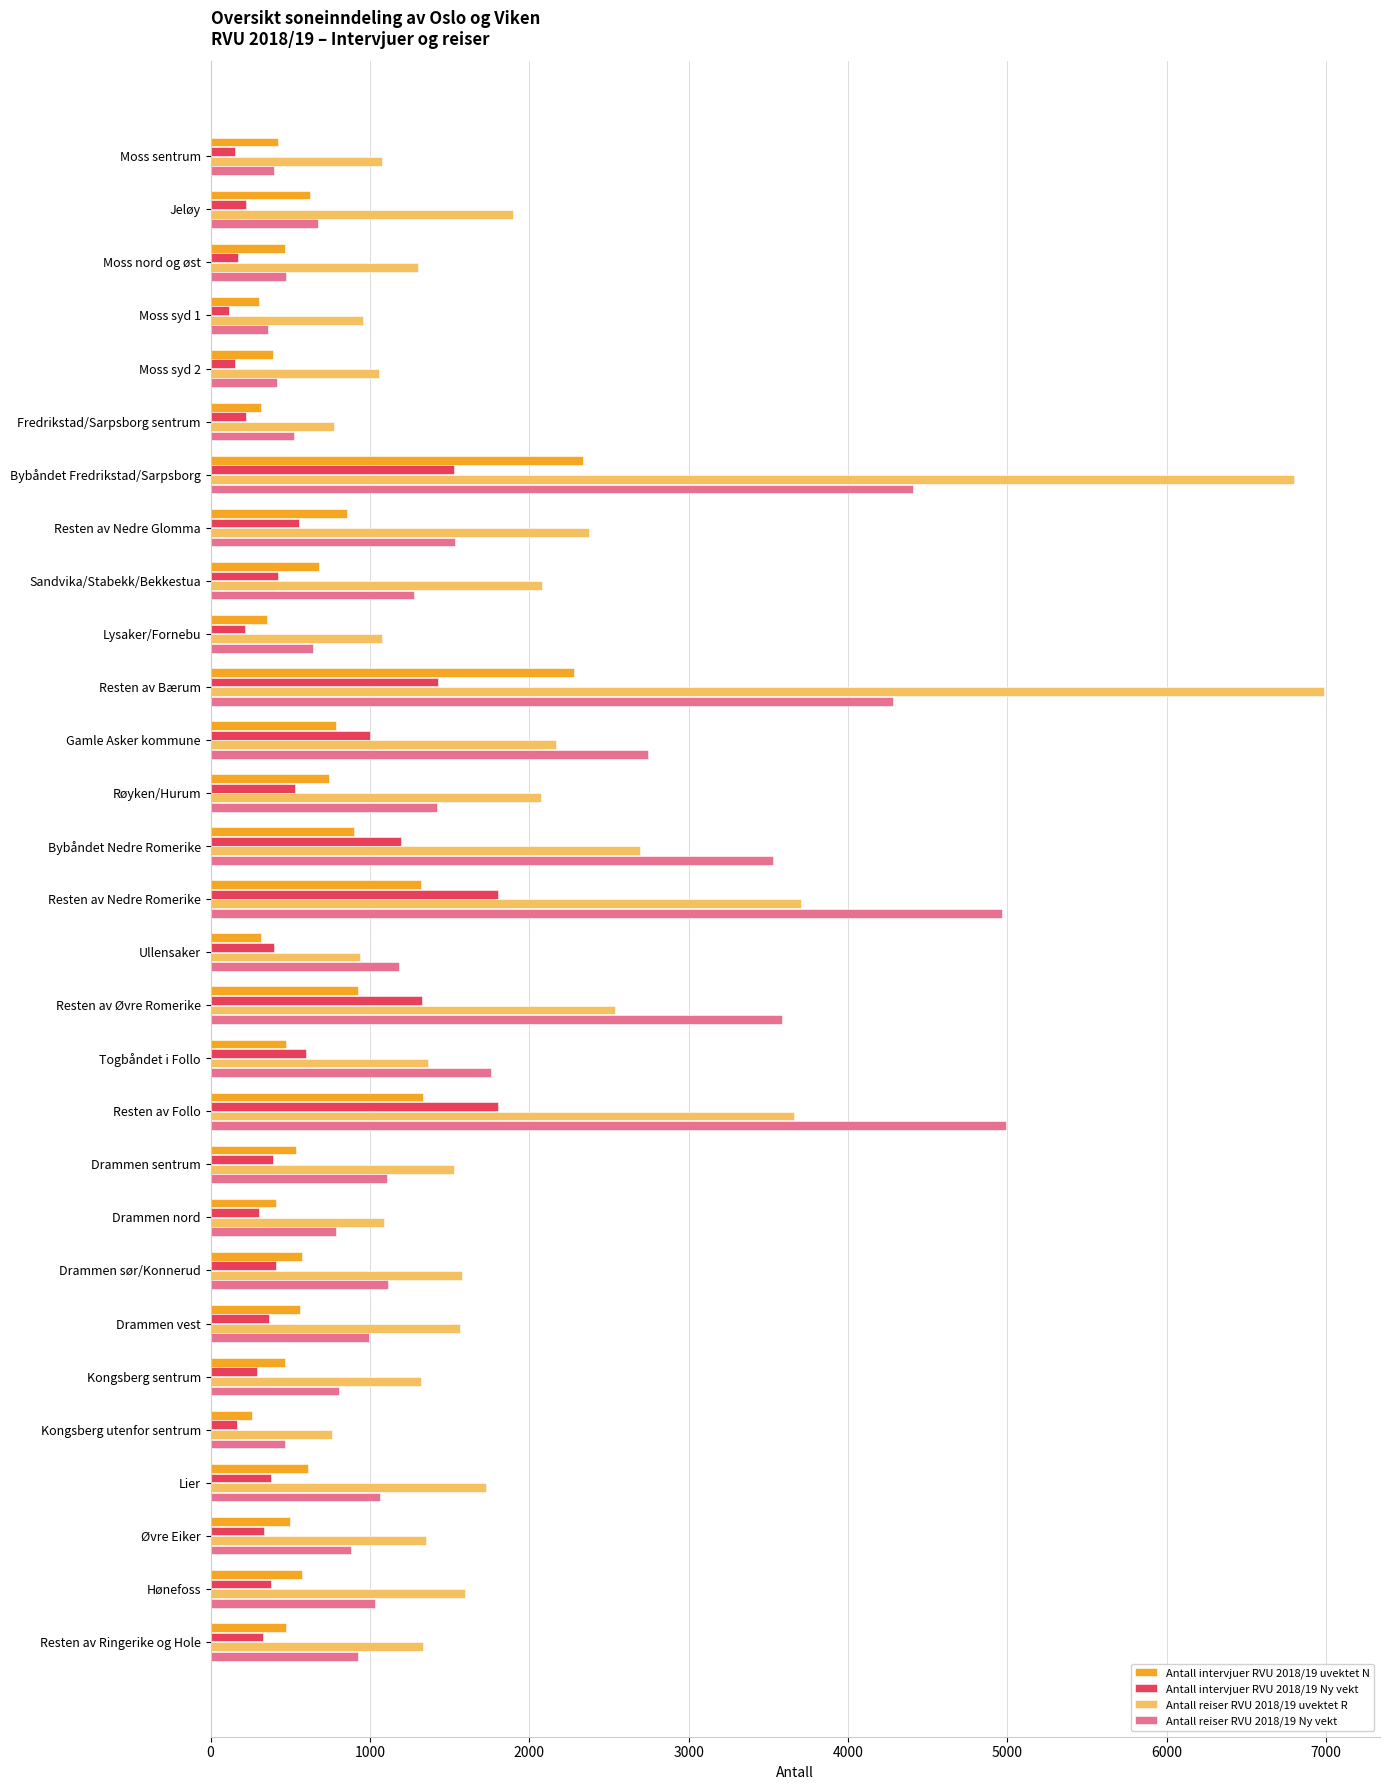

What is the greatest value displayed?

6990